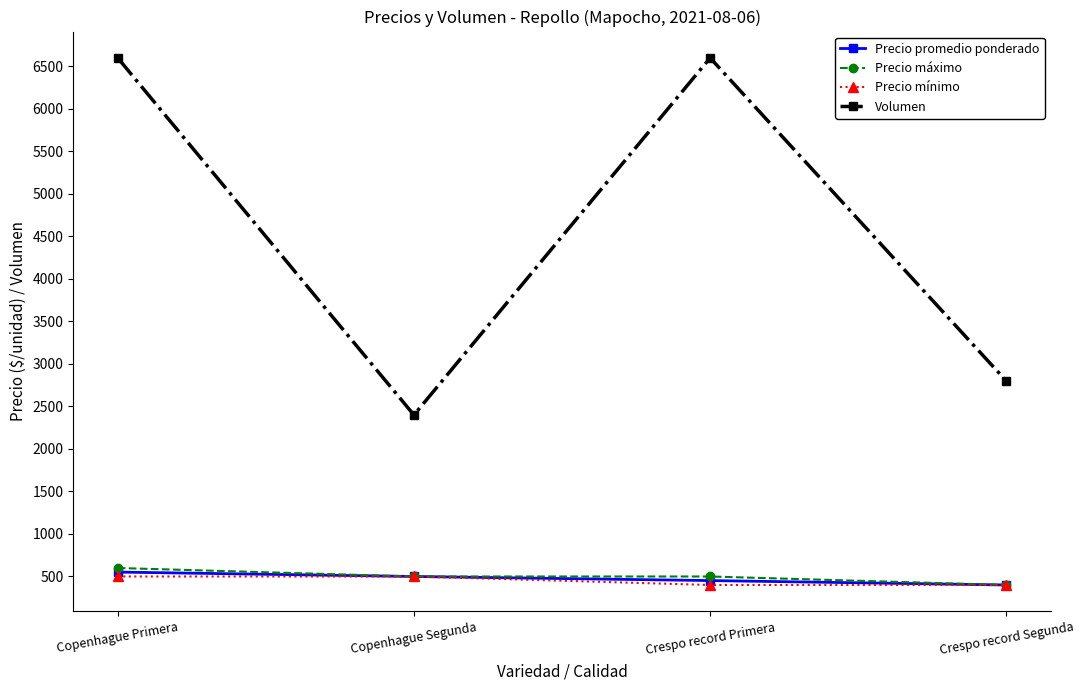

True or false: Precio promedio ponderado and Volumen cross at least once.

False